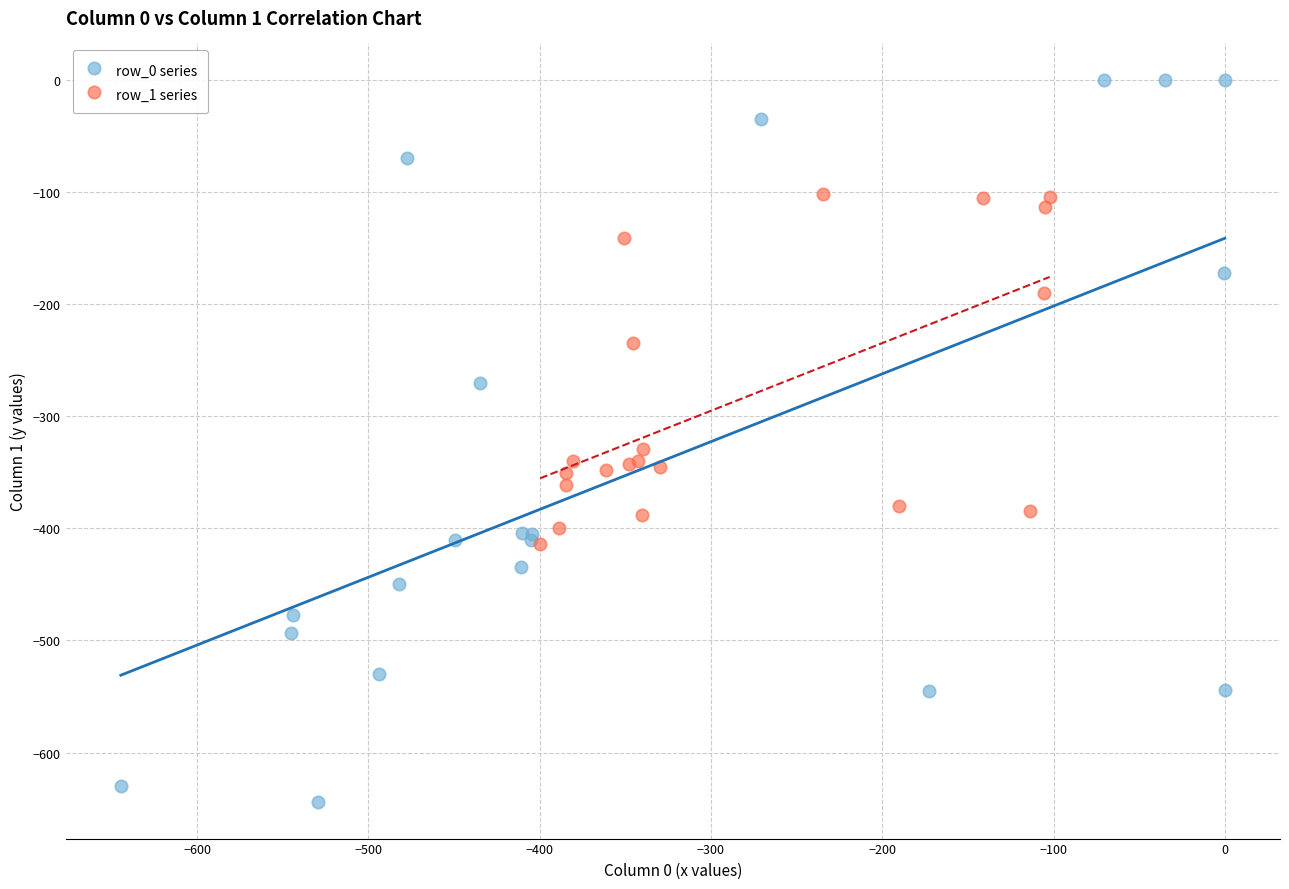

Which series reaches the minimum Y coordinate?

row_0 series